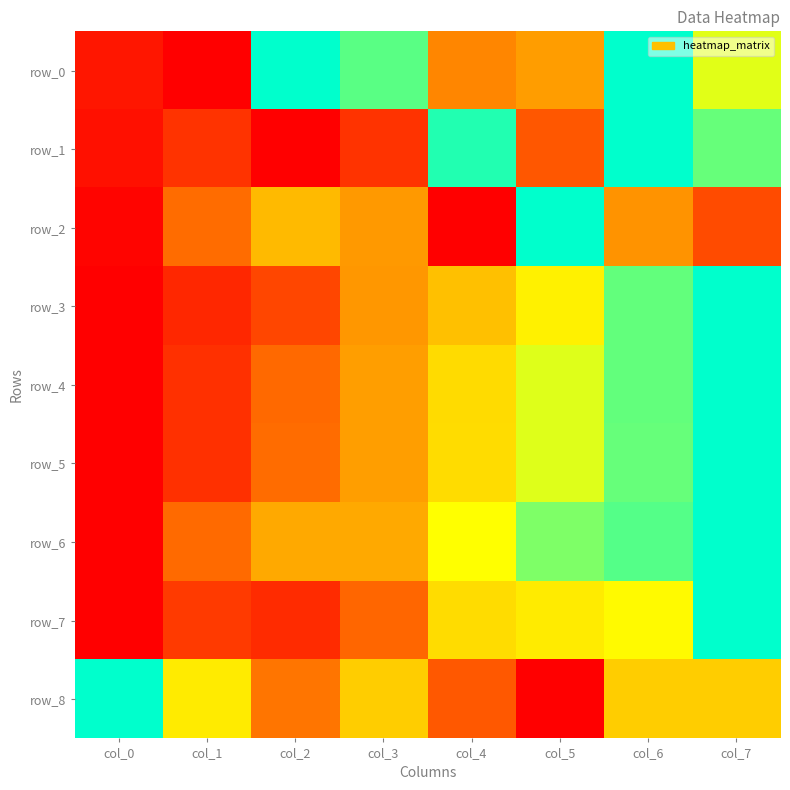

Reading left to right, extract all data points from this chart.

row_0: 0.1	0.0	1.0	0.9	0.4	0.4	1.0	0.7
row_1: 0.0	0.1	0.0	0.1	1.0	0.2	1.0	0.9
row_2: 0.0	0.3	0.5	0.4	0.0	1.0	0.4	0.2
row_3: 0.0	0.1	0.2	0.4	0.5	0.6	0.9	1.0
row_4: 0.0	0.1	0.3	0.4	0.6	0.7	0.9	1.0
row_5: 0.0	0.1	0.3	0.4	0.6	0.7	0.9	1.0
row_6: 0.0	0.3	0.4	0.4	0.7	0.8	0.9	1.0
row_7: 0.0	0.2	0.1	0.3	0.6	0.6	0.7	1.0
row_8: 1.0	0.6	0.3	0.5	0.2	0.0	0.5	0.5